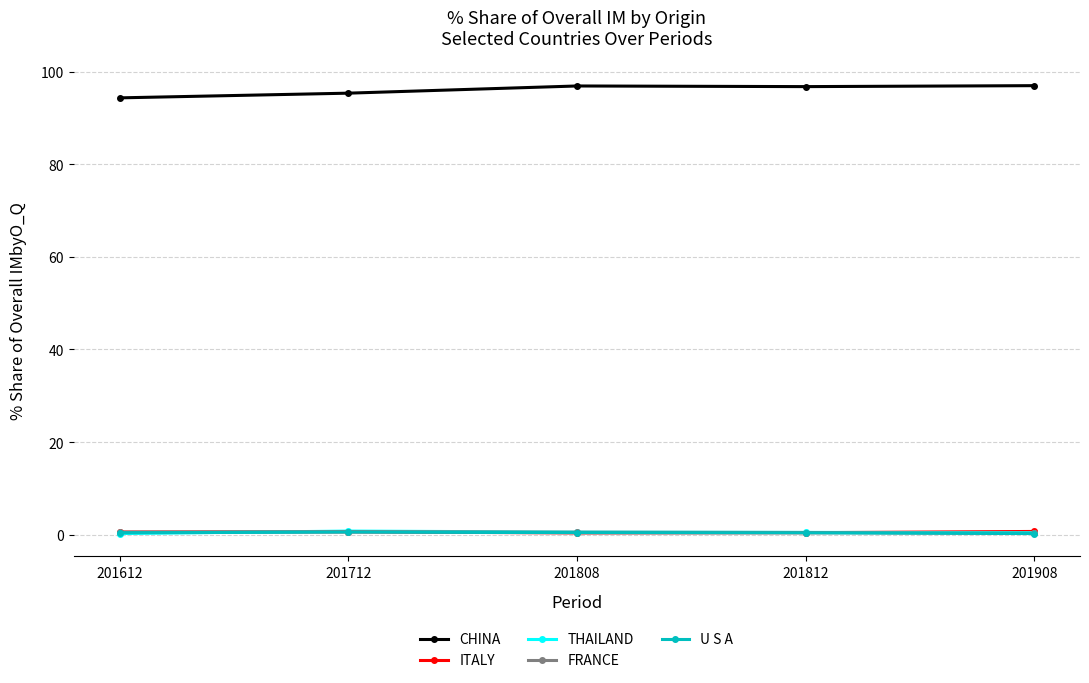

True or false: ITALY has a value of 0.7 at 201908.

True